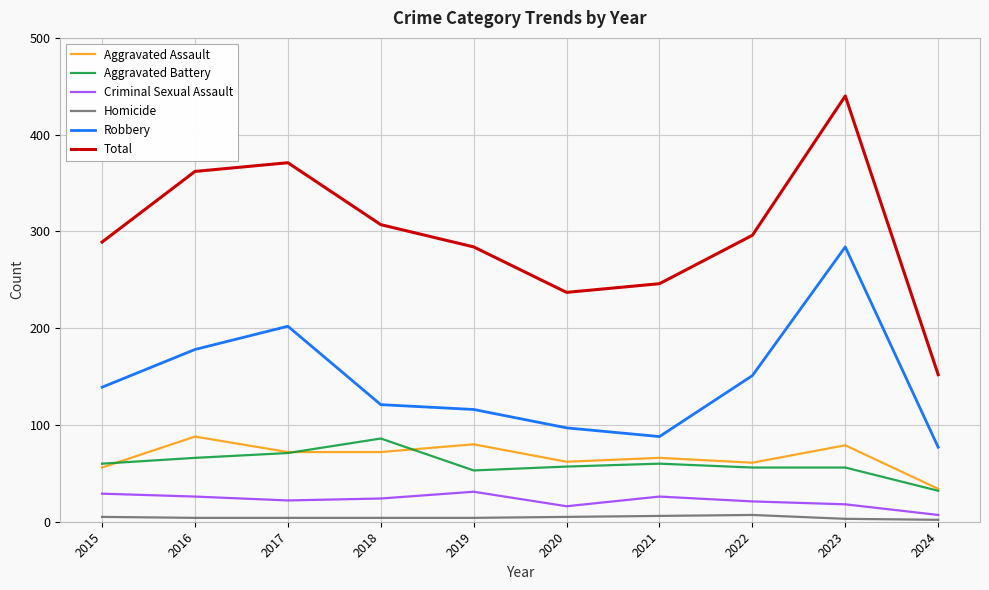

Where is the first local maximum for Robbery?

2017